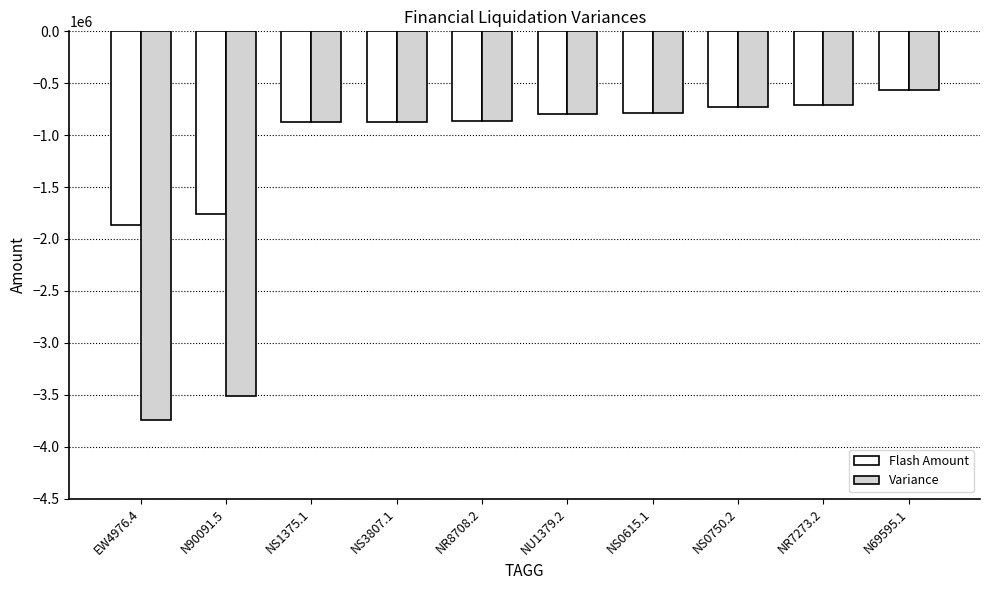

How many groups of bars are there?

10